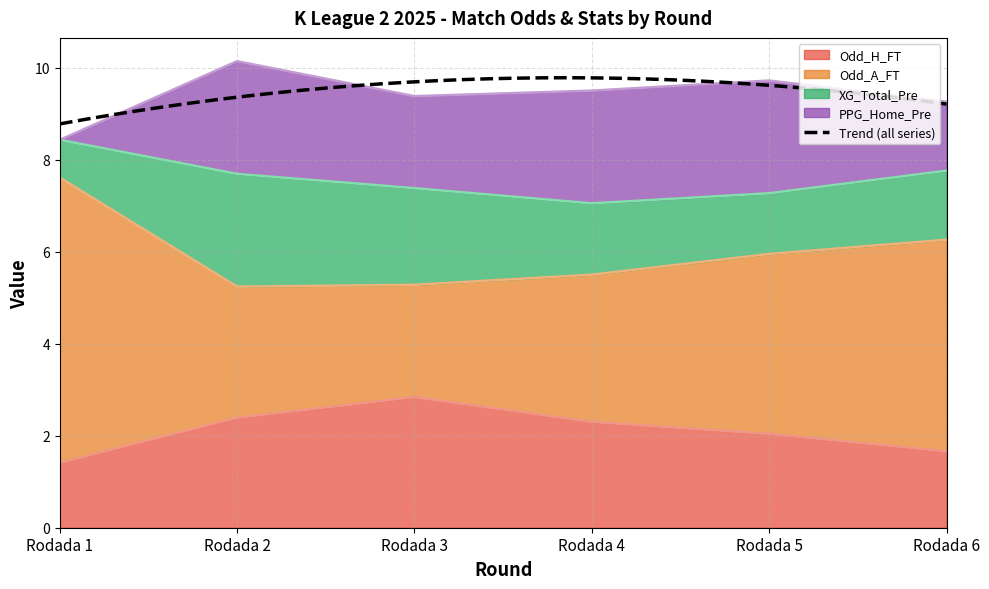

Between Rodada 1 and Rodada 5, which series saw the biggest shift?

Odd_A_FT